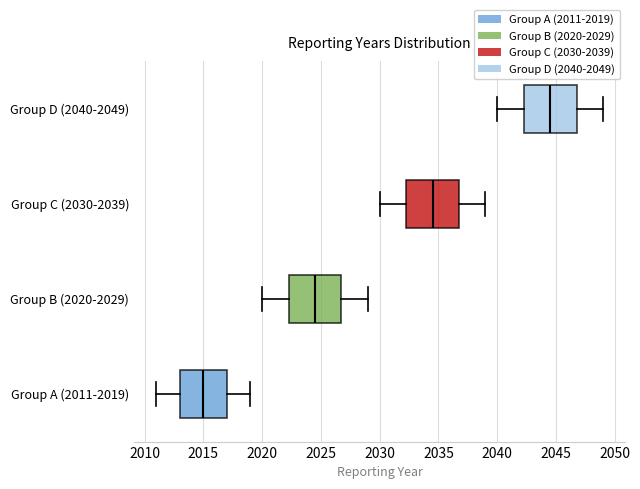

Where is the left edge of the box for Group A (2011-2019) on the x-axis? The values are not printed on the chart, so give them approximately, as read against the axis.

2013.0